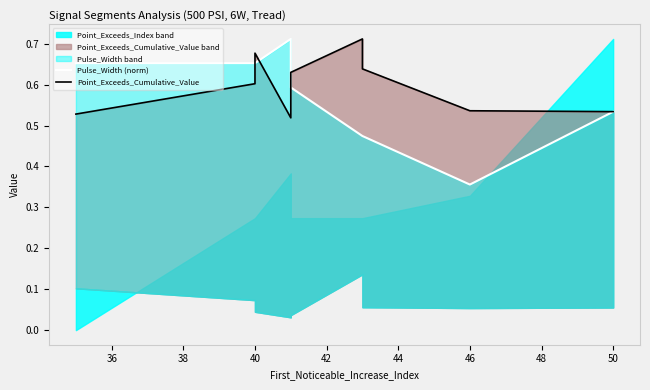

What are all the series names shown in the legend?

Pulse_Width (norm), Point_Exceeds_Cumulative_Value